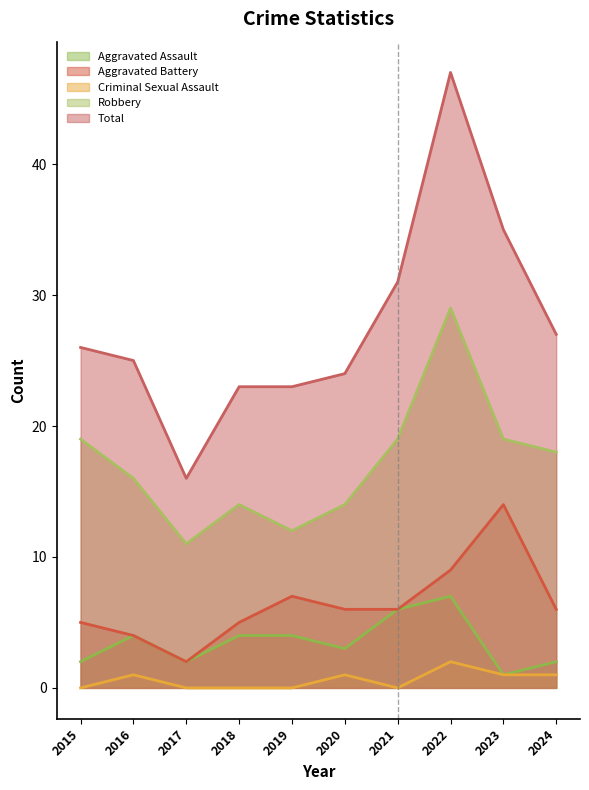

How many categories are shown in the chart?

10